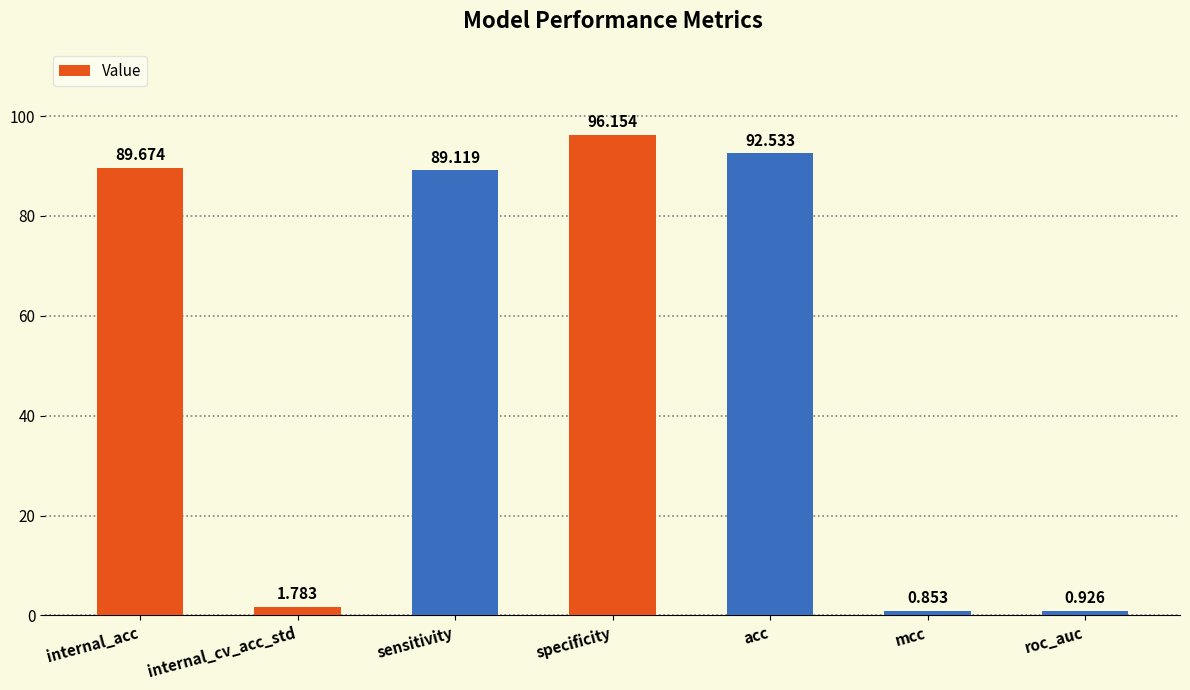

Is it true that the value at sensitivity is 89.1?

True